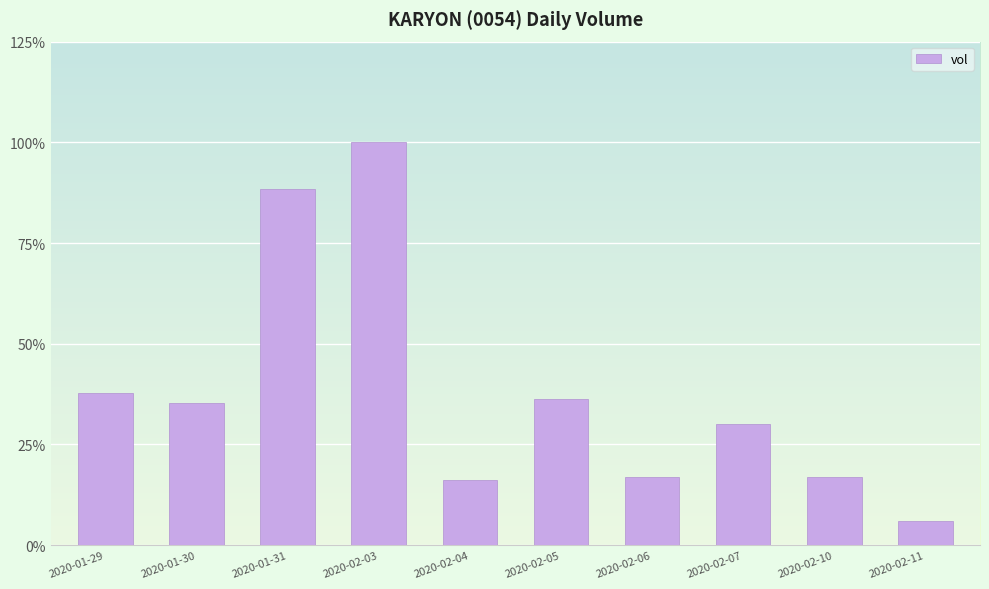

What is the difference between the values at 2020-01-29 and 2020-01-31?

50.7